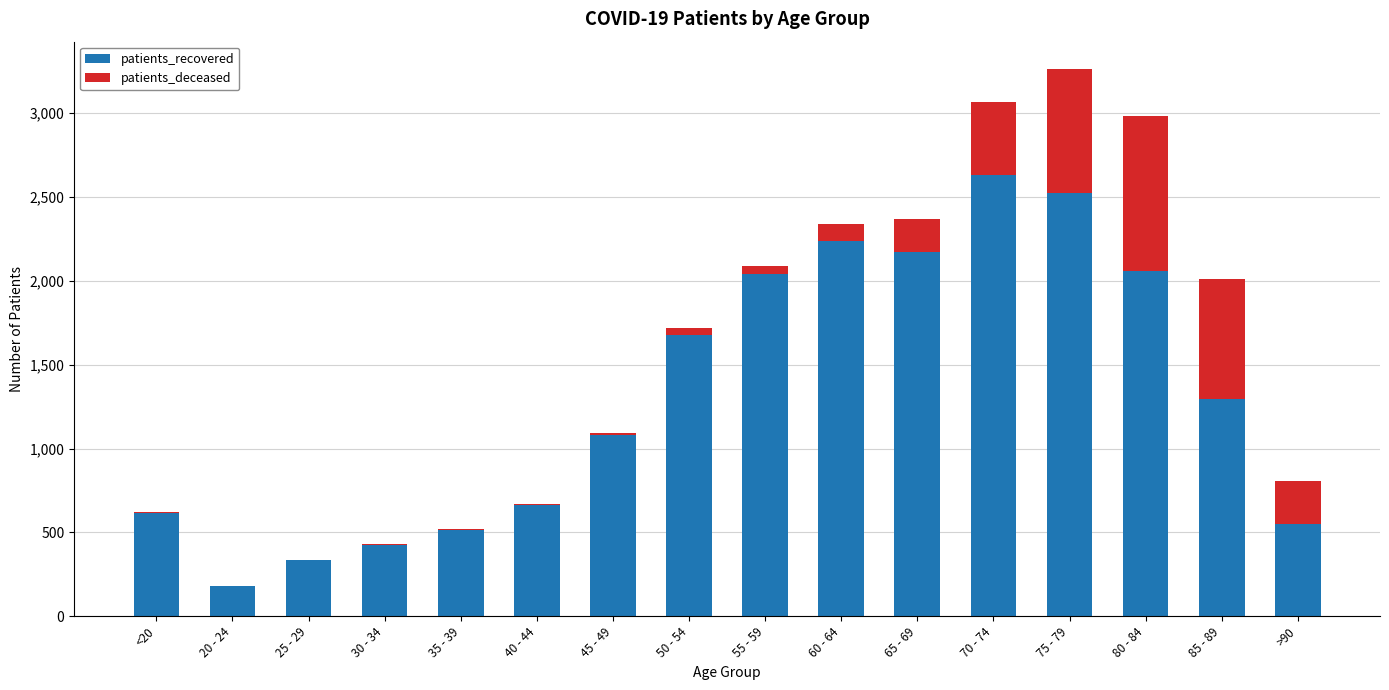

At which category is the sum across all series the highest?

75 - 79